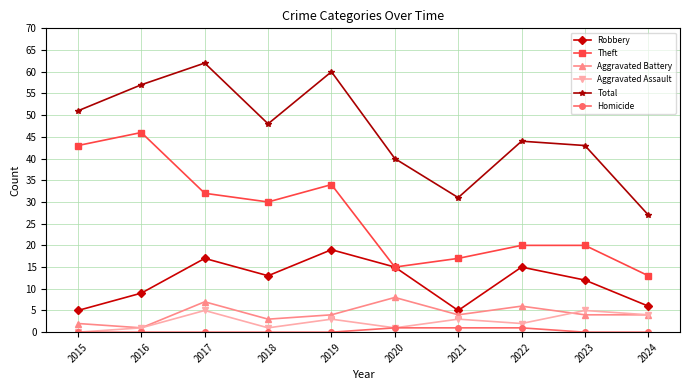

True or false: Aggravated Battery and Homicide cross at least once.

False